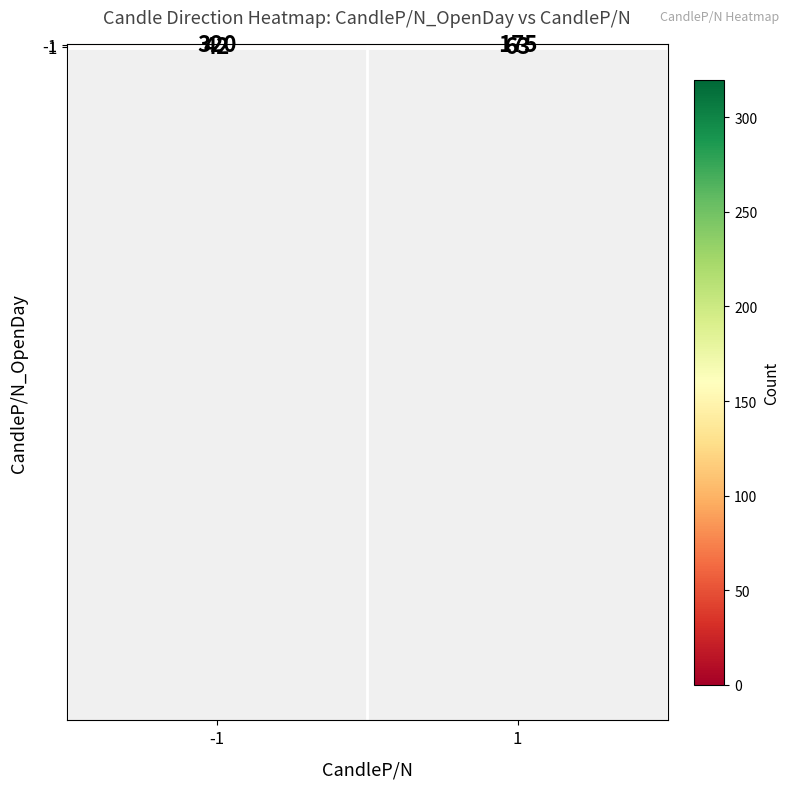

What value does the 1 series have at -1, to the nearest 10?

40